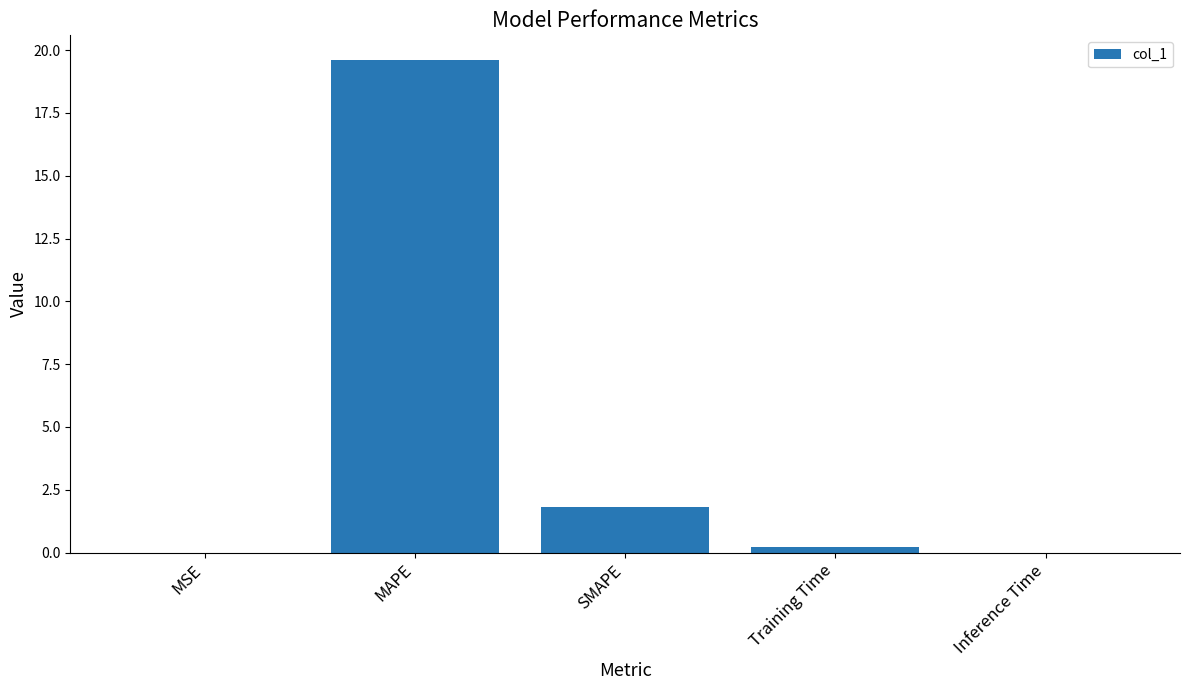

At which label is the value closest to 9?

SMAPE